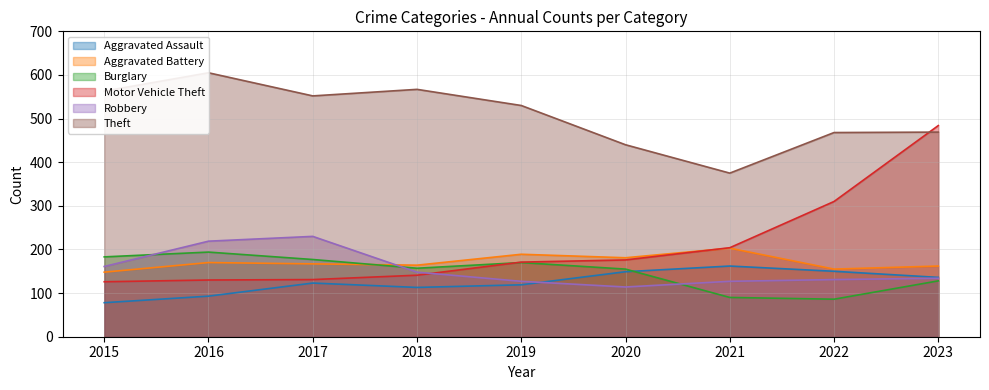

The value of Burglary at 2021 is 23. True or false?

False